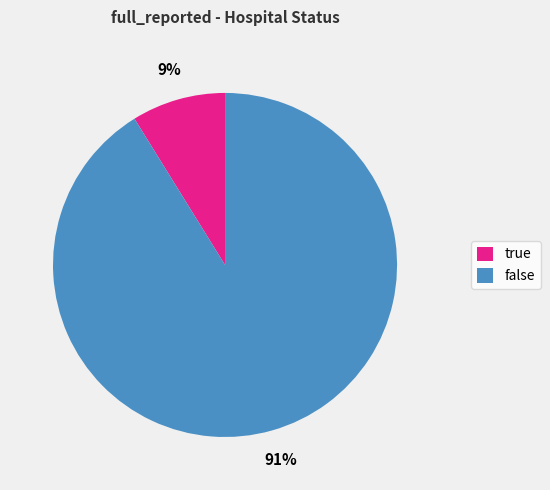

The true slice represents 15% of the pie. True or false?

False